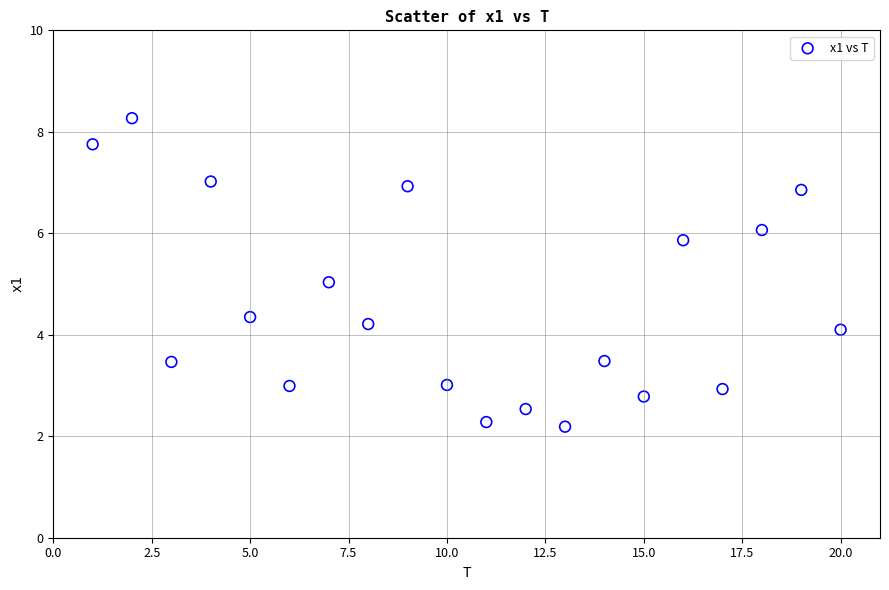

What is the range of Y values (max minus min)?

6.1